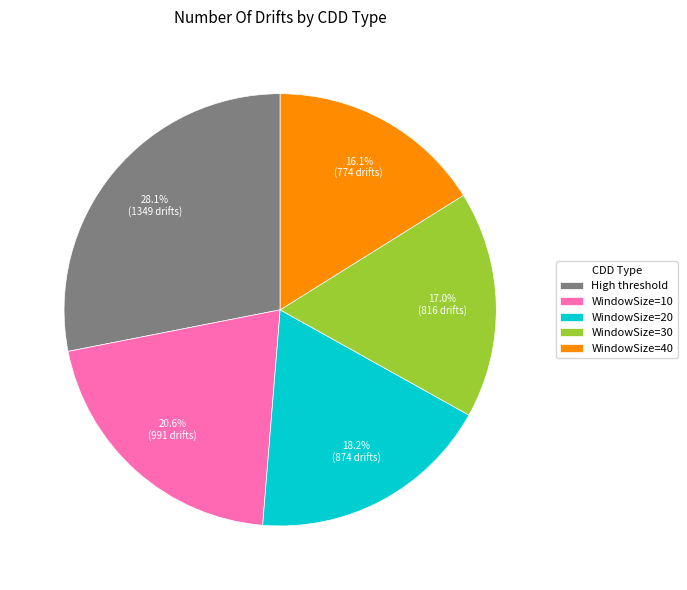

Rank the categories by value from highest to lowest.

High threshold, WindowSize=10, WindowSize=20, WindowSize=30, WindowSize=40